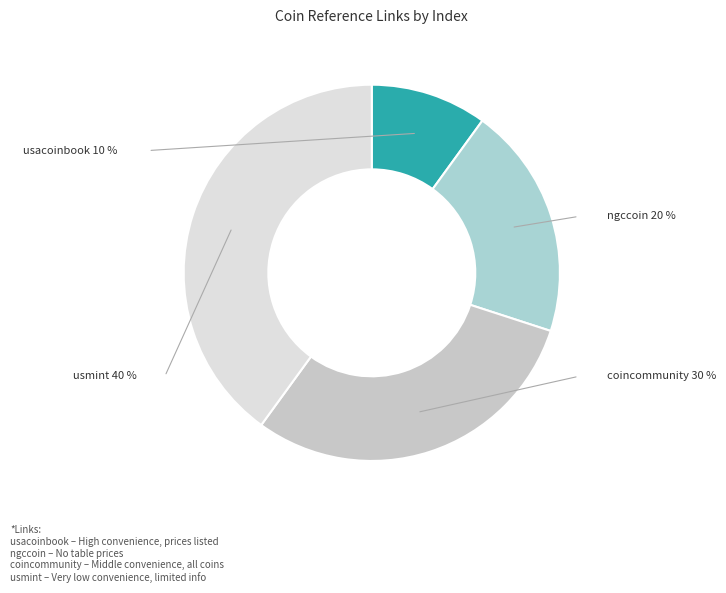

Is it true that usmint is 48% of the pie?

False